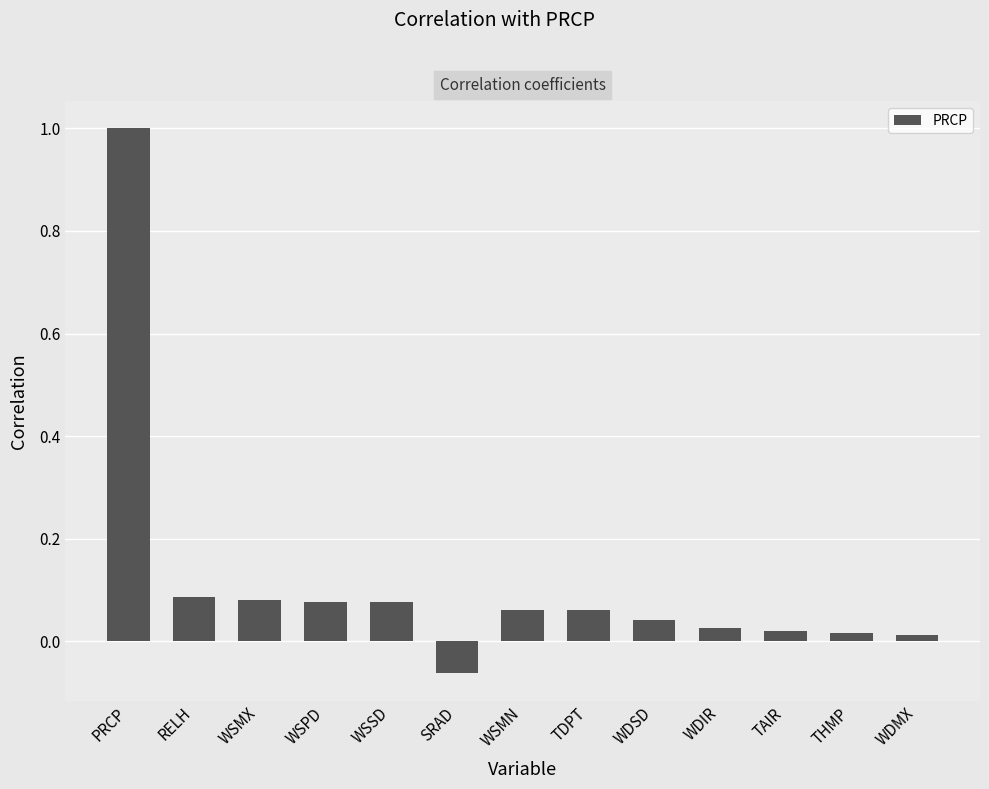

What is the difference between the maximum and minimum values?

1.1